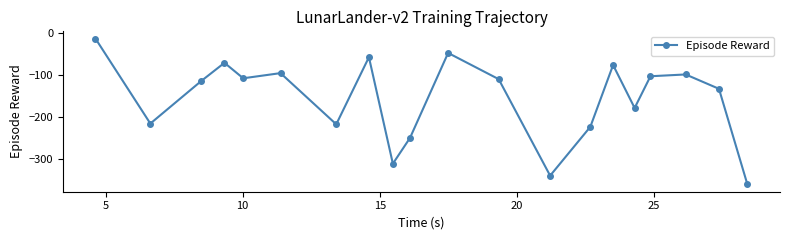

How many interior local valleys (lower than both neighbors) does the data have?

6